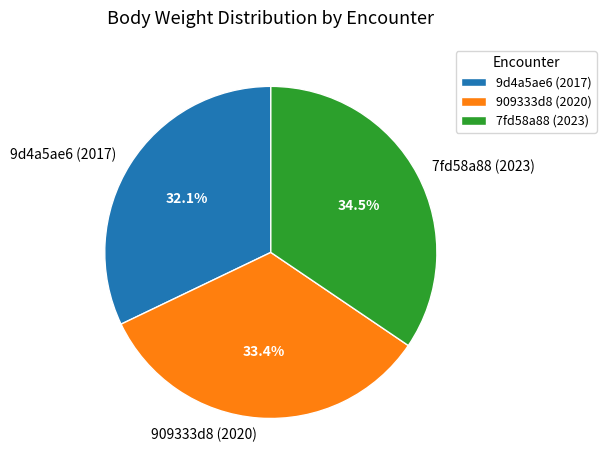

Is it true that 7fd58a88 (2023) is 45% of the pie?

False